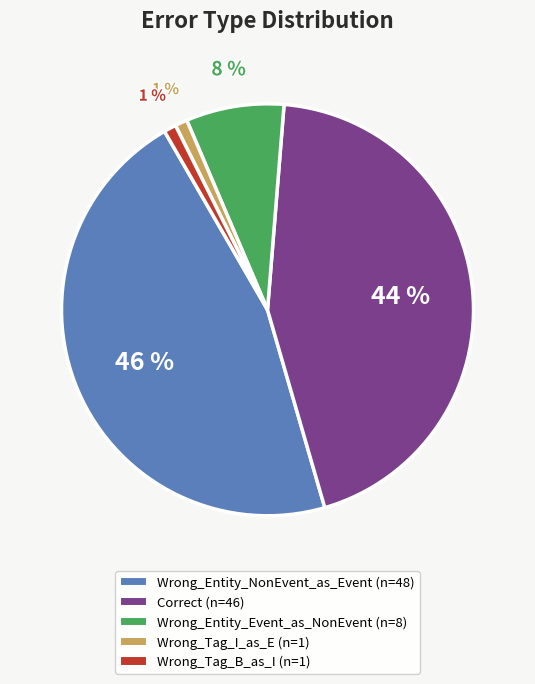

What is the largest slice in the pie chart?

Wrong_Entity_NonEvent_as_Event